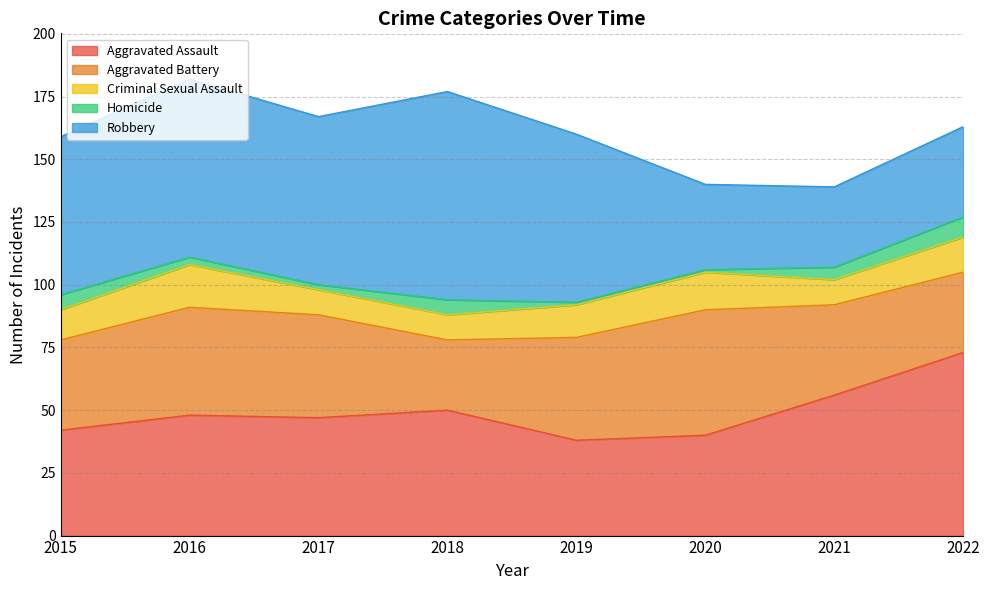

Which category has the highest value across all series?

2018